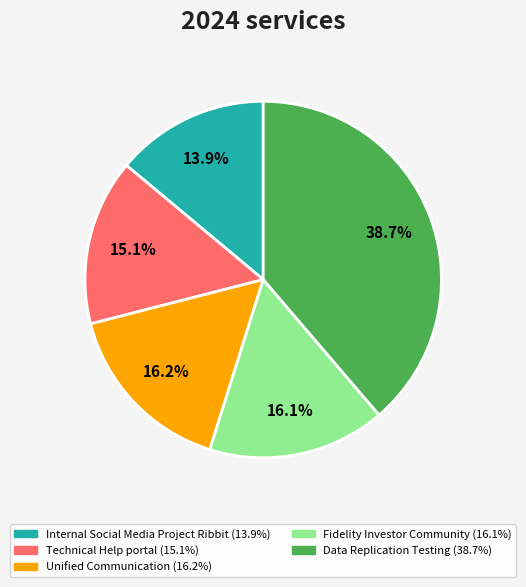

Which slice is the largest?

Data Replication Testing